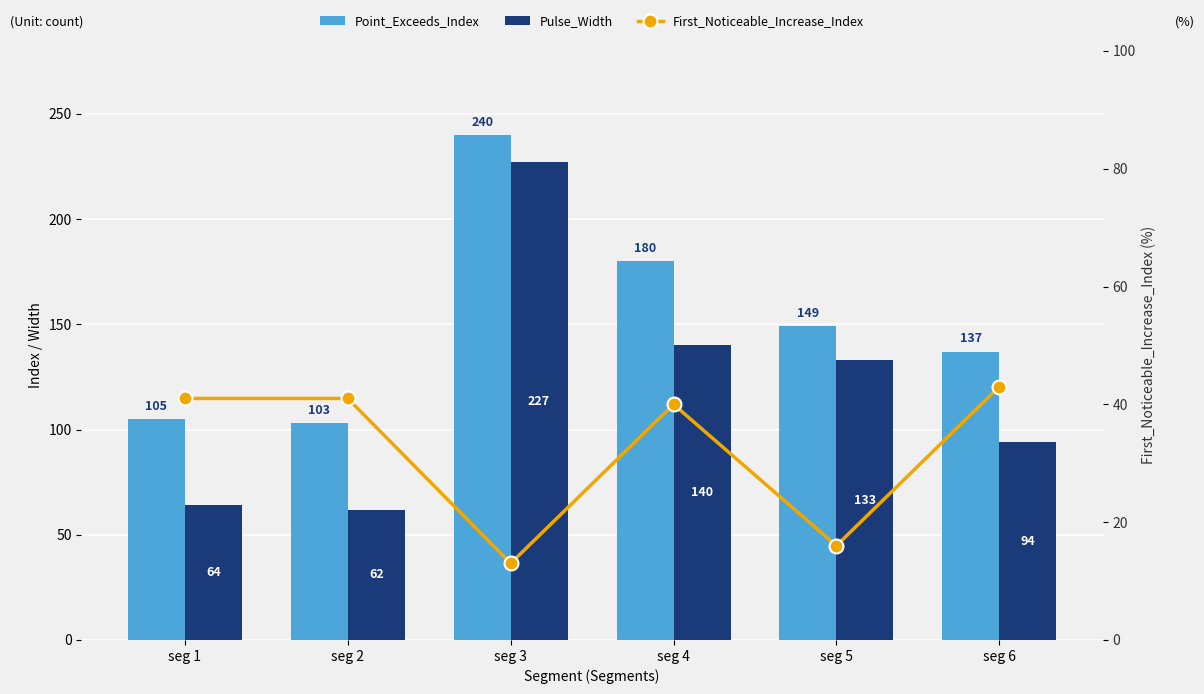

Count the number of data series in this chart.

3